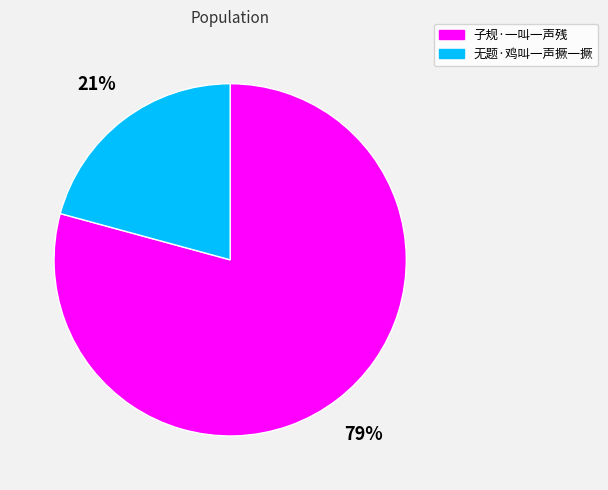

Which category has the biggest portion of the pie?

子规·一叫一声残